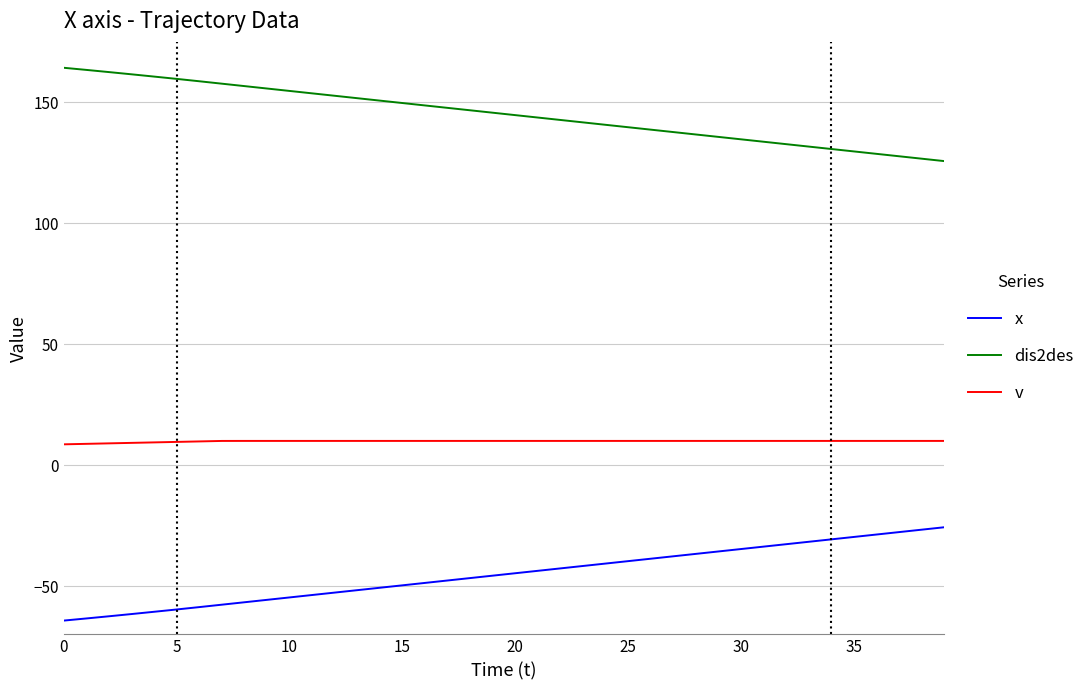

What is the highest value of the v series?

10.0